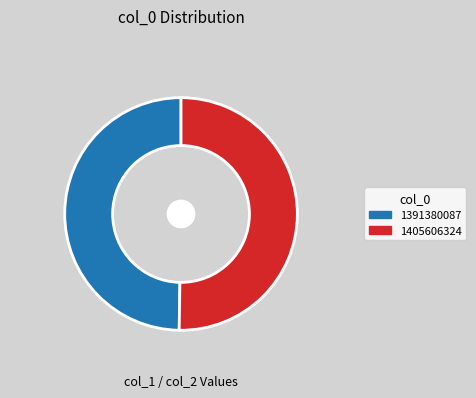

Which has a higher value, 1391380087 or 1405606324?

1405606324